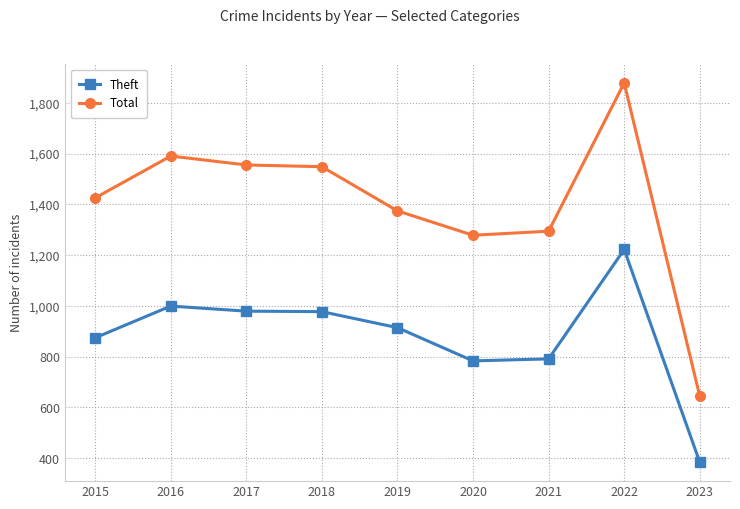

What is the value of the Theft point at the 1st from the left?

874